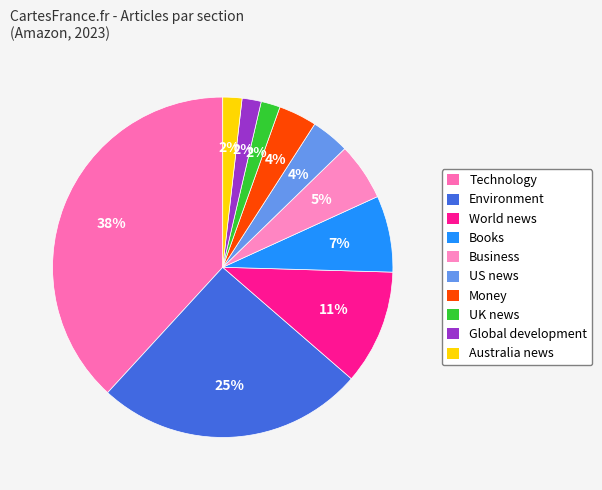

To the nearest percent, what portion does Environment represent?

25%